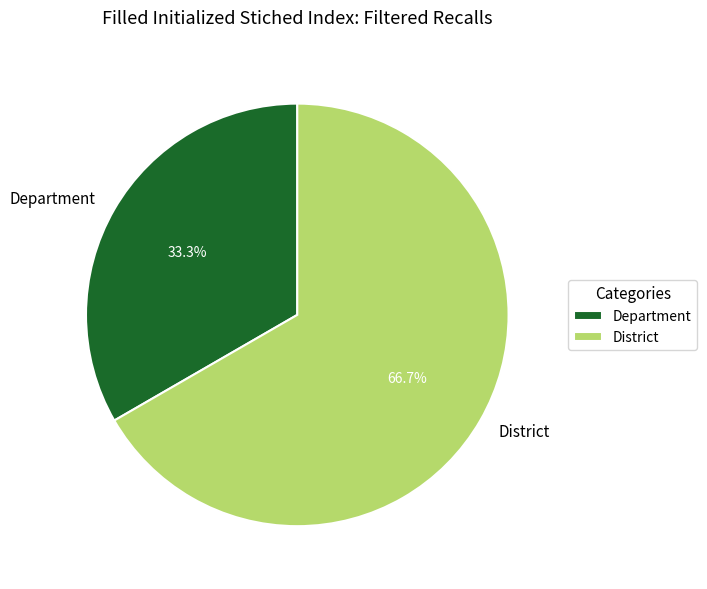

Which slice is the largest?

District